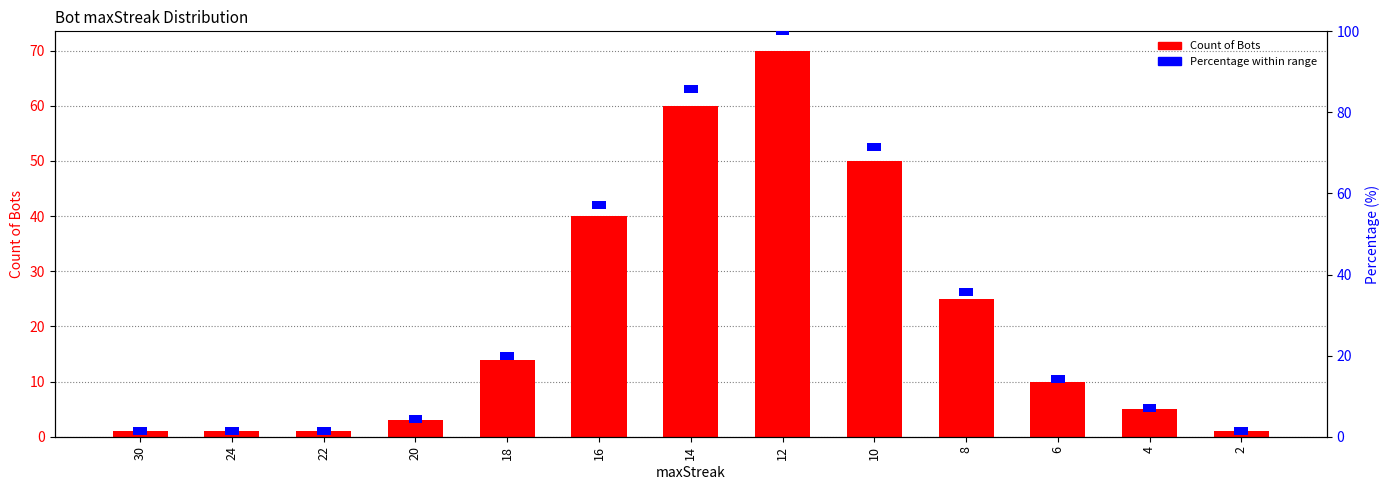

How many groups of bars are there?

13